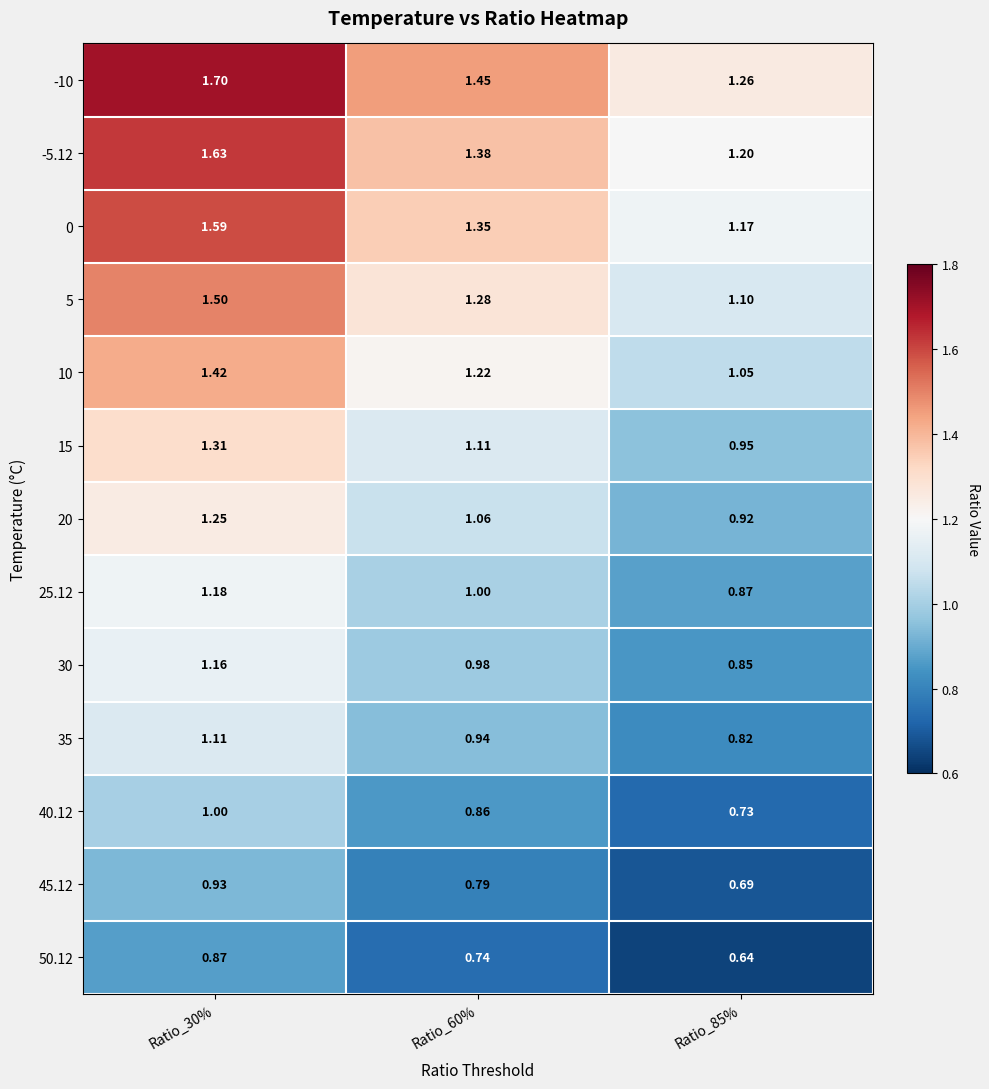

How many categories are shown in the chart?

3